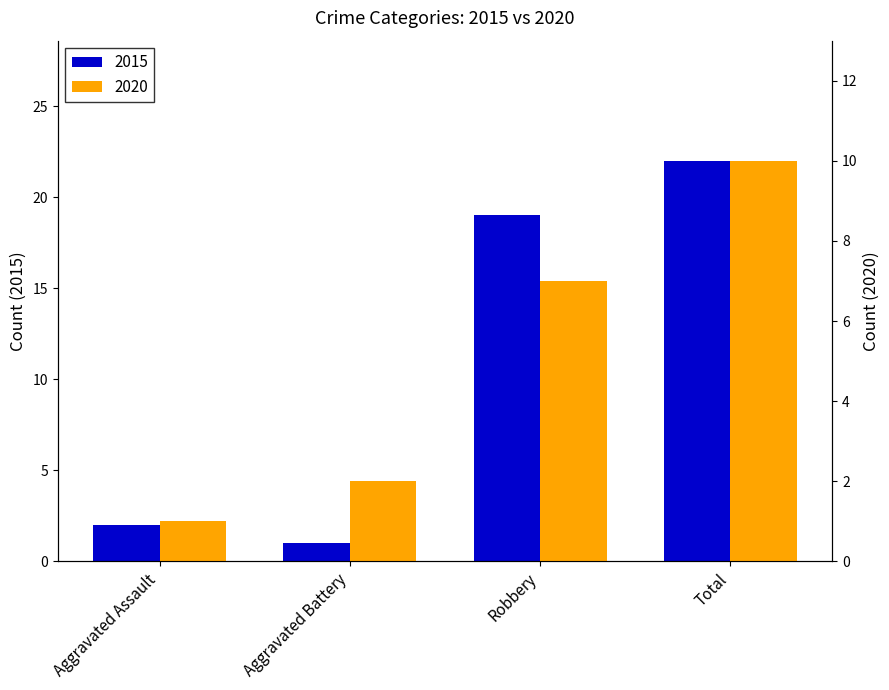

What is the smallest value displayed?

1